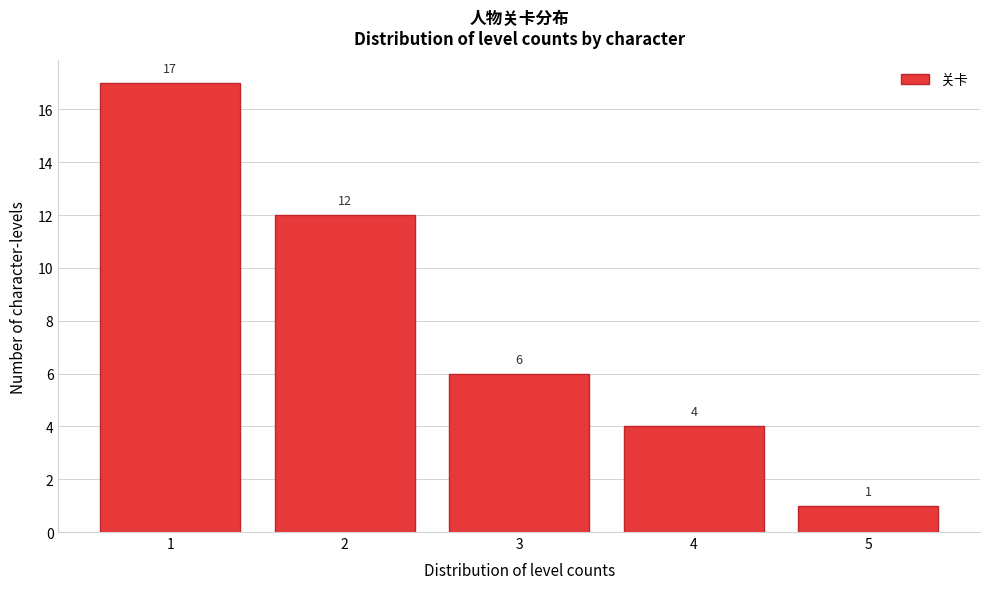

Reading right to left, extract all data points from this chart.

5=1	4=4	3=6	2=12	1=17